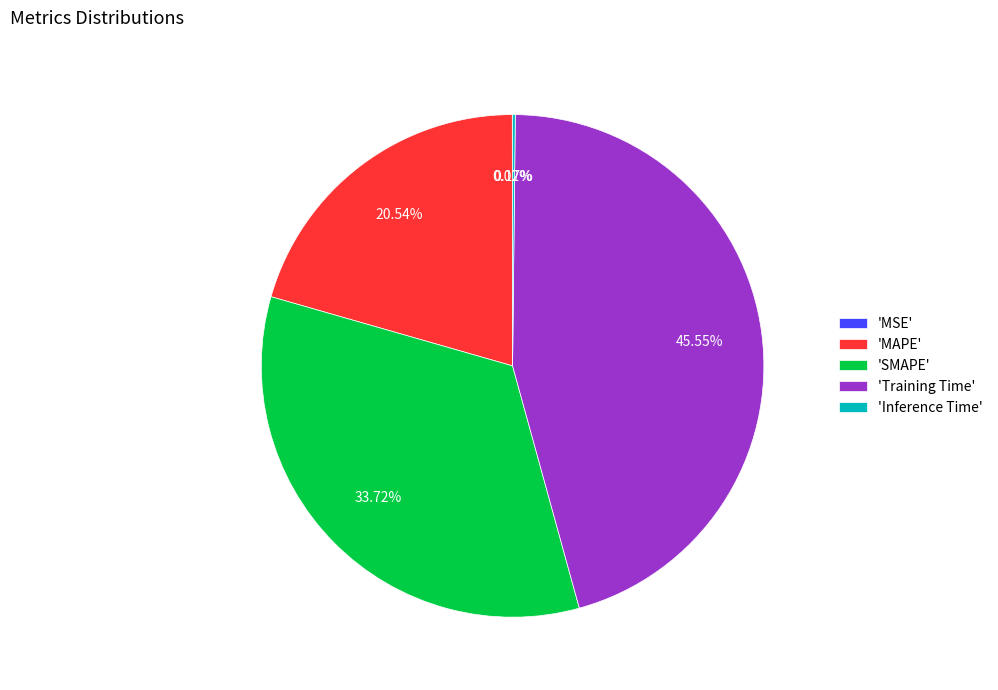

Does 'SMAPE' account for over 50% of the chart?

No